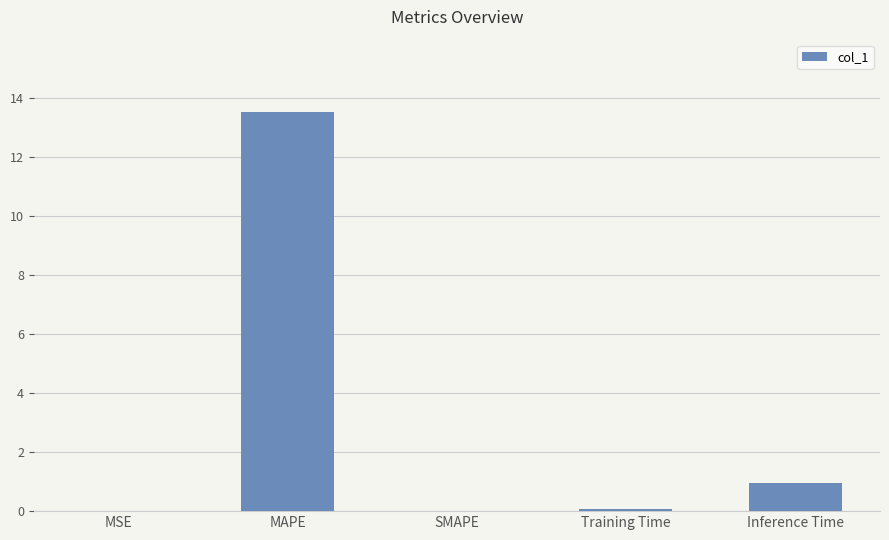

The chart shows a value of 0.0 at MSE. True or false?

True